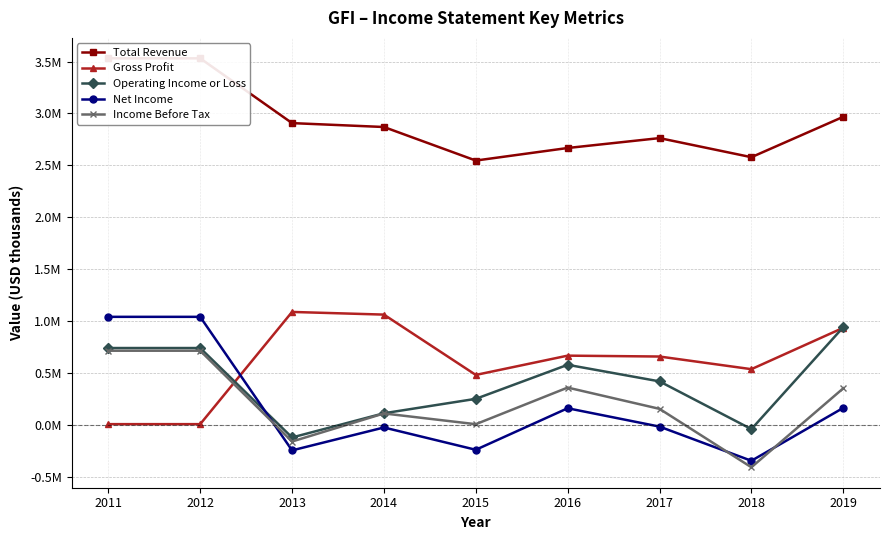

Is the value of Net Income at 2018 greater than the value of Gross Profit at 2015?

No